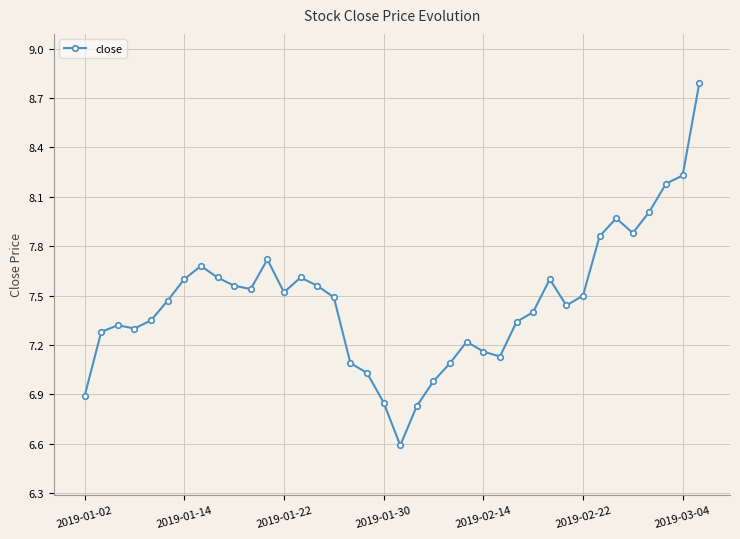

What is the minimum value shown in the chart?

6.6